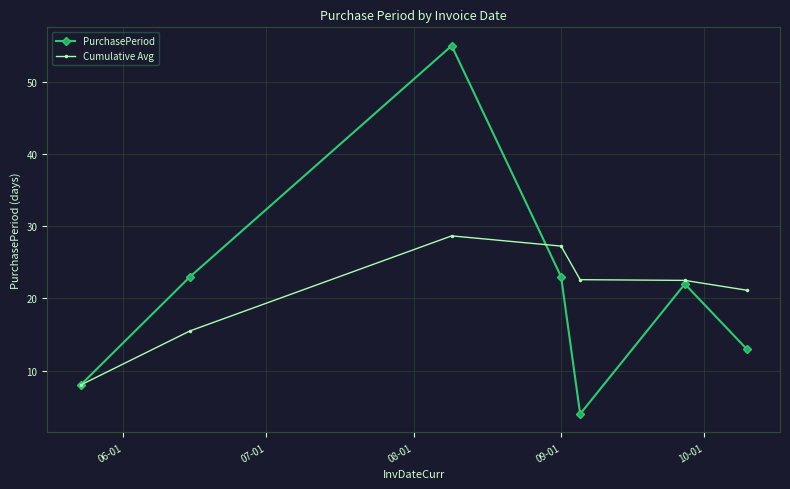

What is the minimum value for PurchasePeriod?

4.0